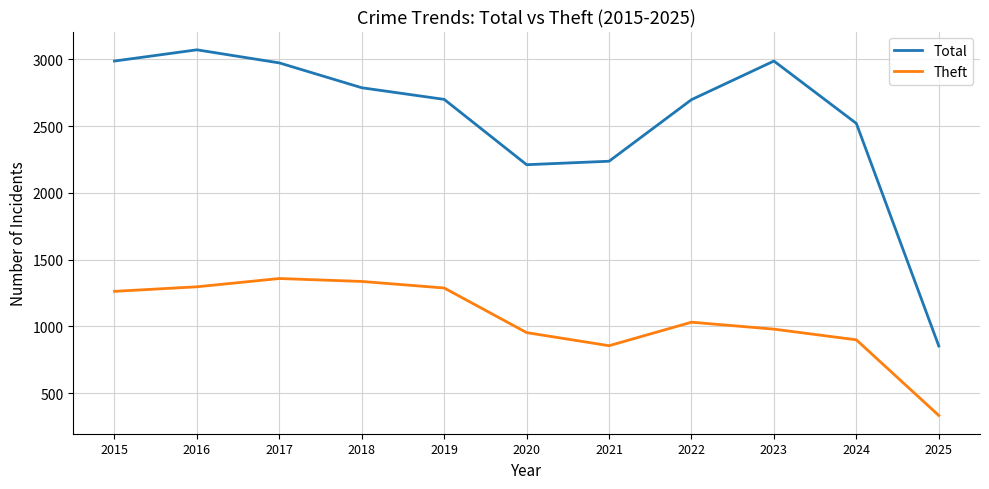

True or false: Theft has more than 1 points higher than both neighbors.

True